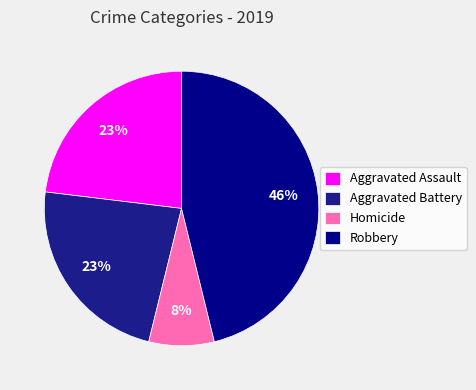

What is the largest slice in the pie chart?

Robbery